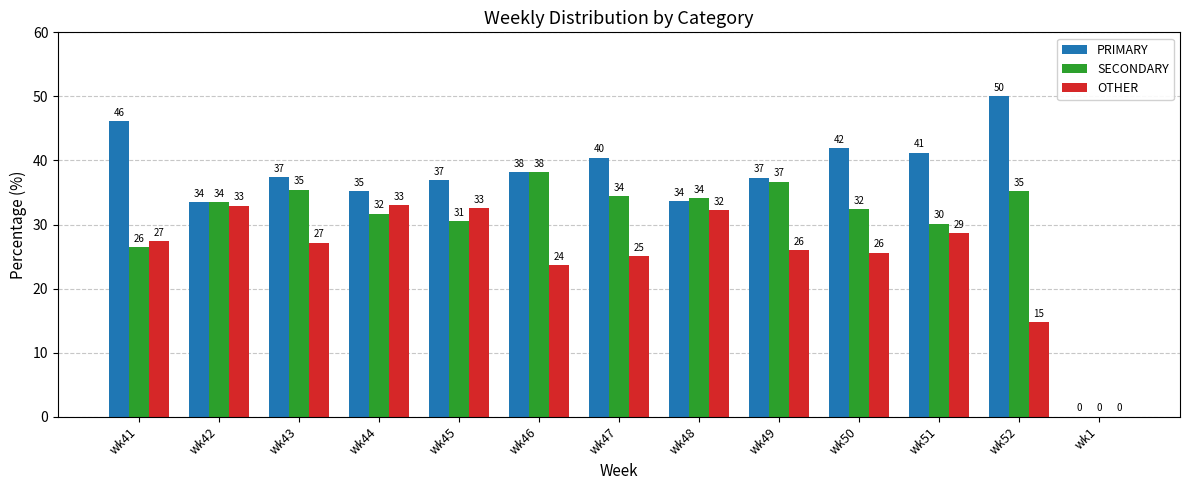

At which label does PRIMARY first exceed 37?

wk41